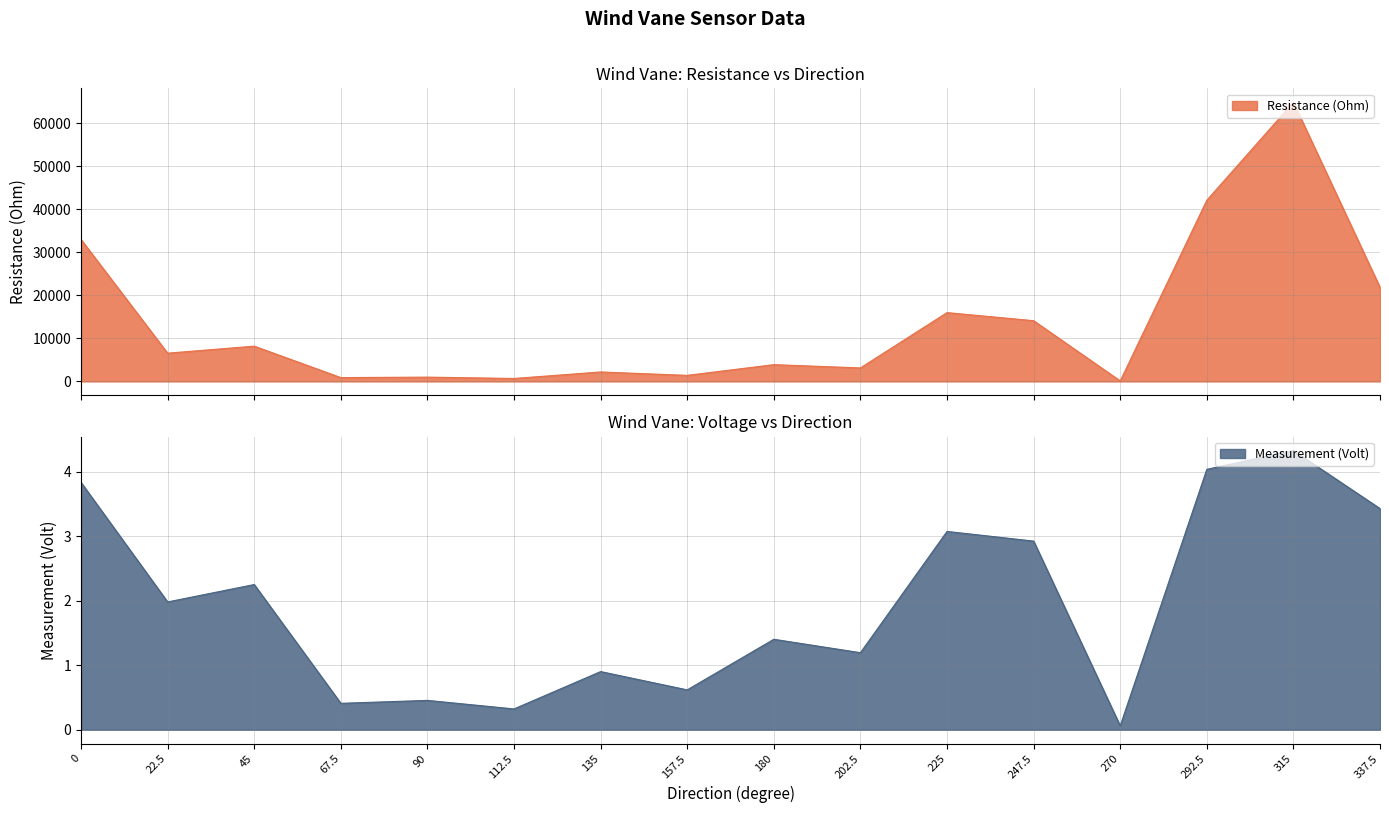

Does the chart display data point markers on the line(s)?

No